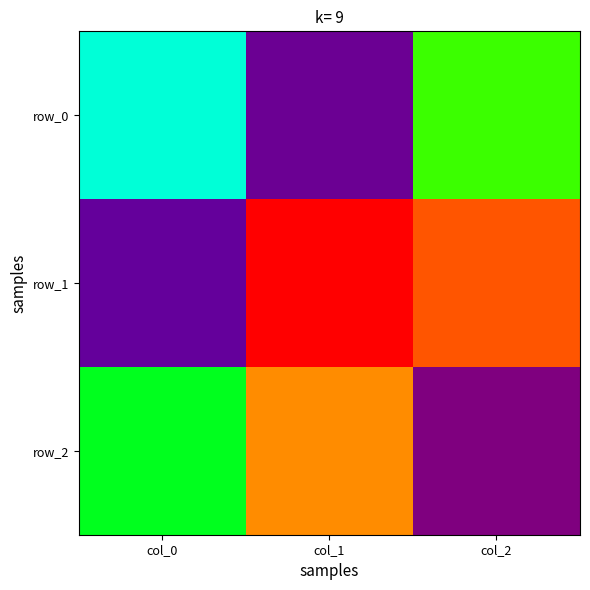

Rank the series by their average value, from highest to lowest.

row_1, row_2, row_0